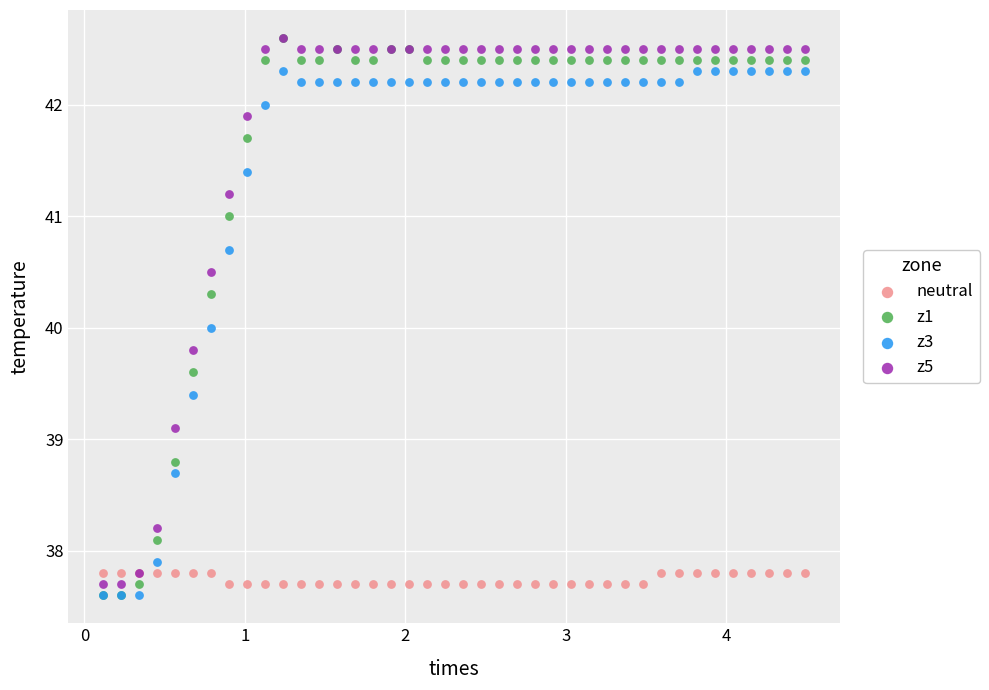

What are all the series names shown in the legend?

neutral, z1, z3, z5